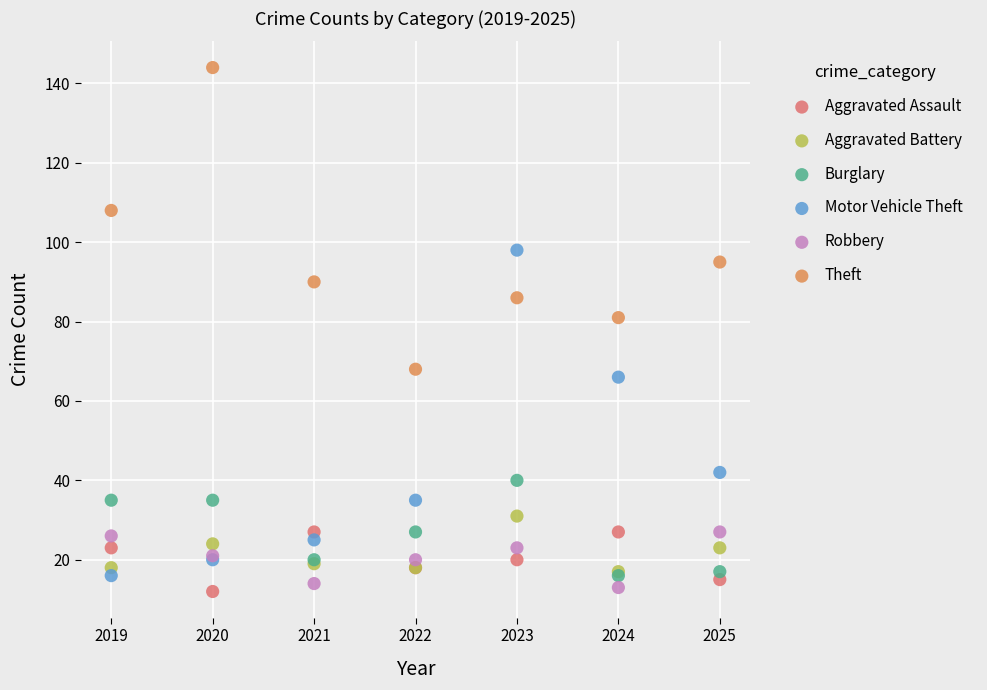

What are all the series names shown in the legend?

Aggravated Assault, Aggravated Battery, Burglary, Motor Vehicle Theft, Robbery, Theft